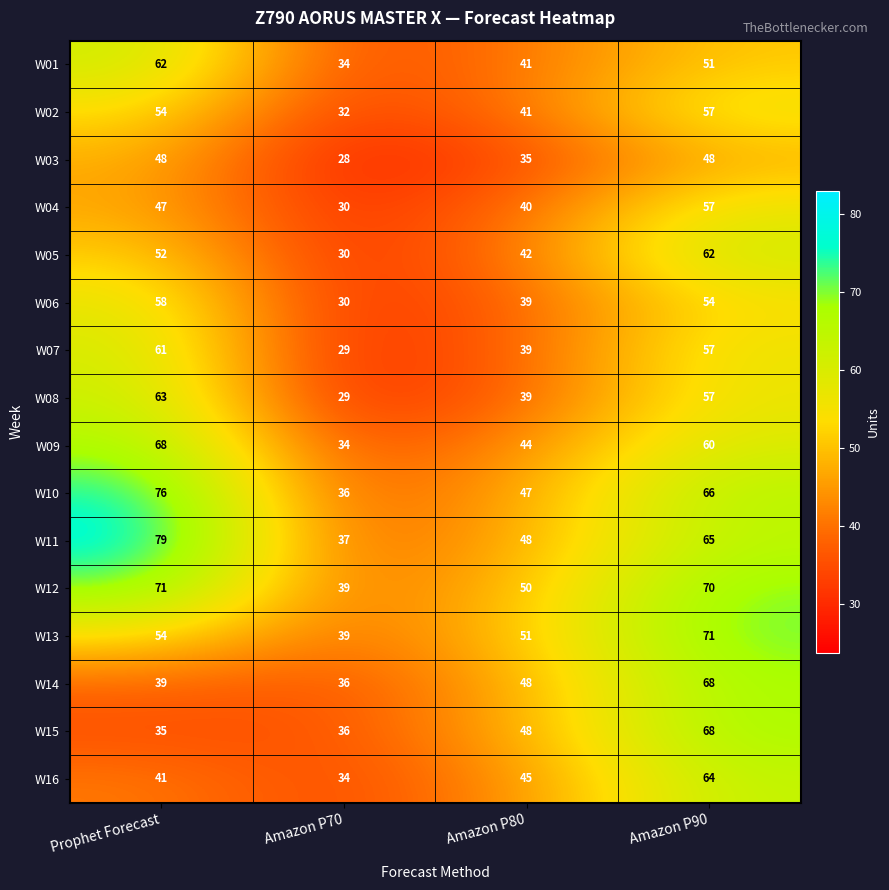

List the labels in order of W12 value, largest first.

Prophet Forecast, Amazon P90, Amazon P80, Amazon P70